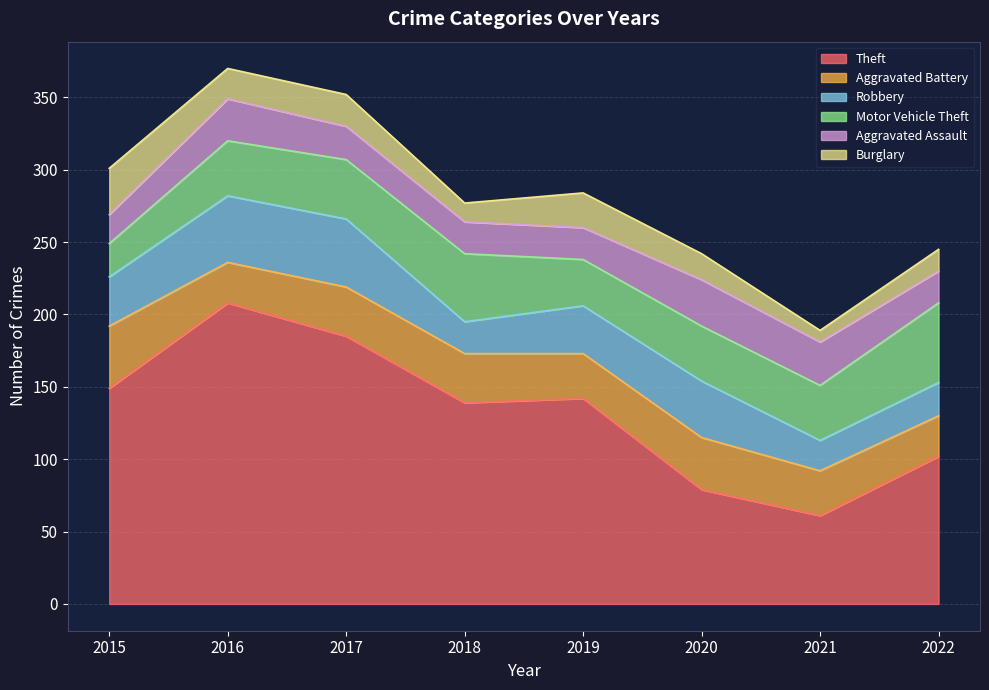

What is the lowest value of the Motor Vehicle Theft series?

23